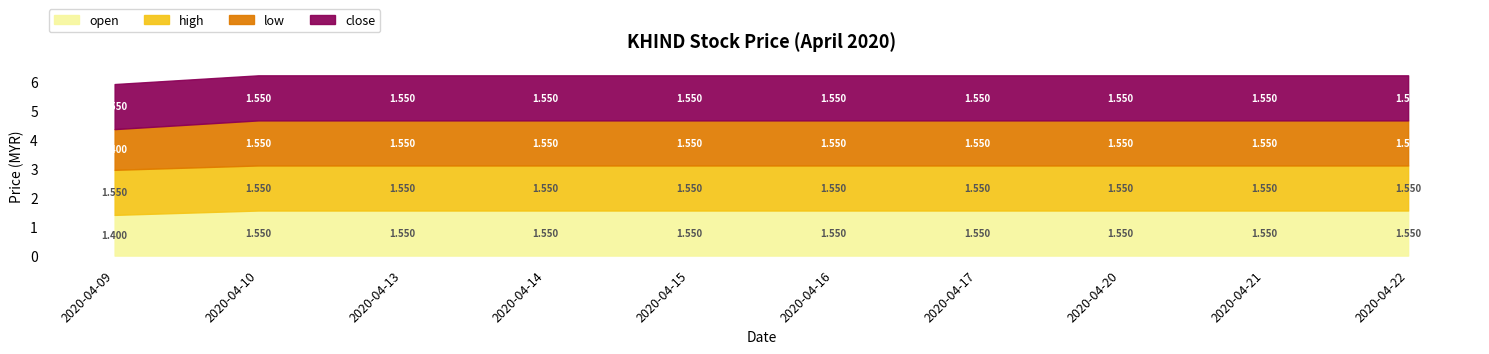

Reading left to right, what are all the values shown in this chart?

open: 1.4	1.6	1.6	1.6	1.6	1.6	1.6	1.6	1.6	1.6
high: 1.6	1.6	1.6	1.6	1.6	1.6	1.6	1.6	1.6	1.6
low: 1.4	1.6	1.6	1.6	1.6	1.6	1.6	1.6	1.6	1.6
close: 1.6	1.6	1.6	1.6	1.6	1.6	1.6	1.6	1.6	1.6